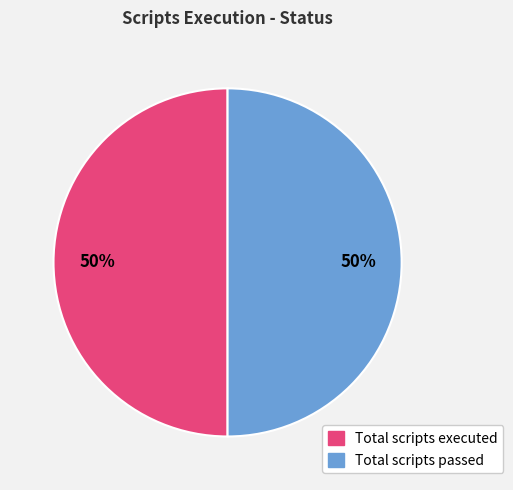

Approximately how many times larger is the value at Total scripts passed compared to Total scripts executed?

1.0